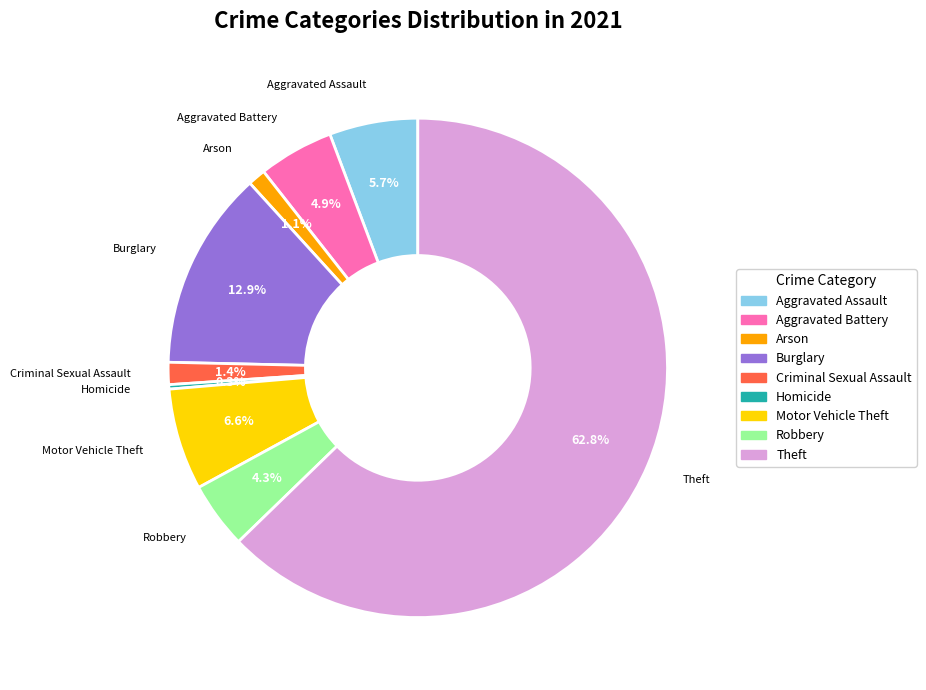

The Aggravated Assault slice represents 1% of the pie. True or false?

False